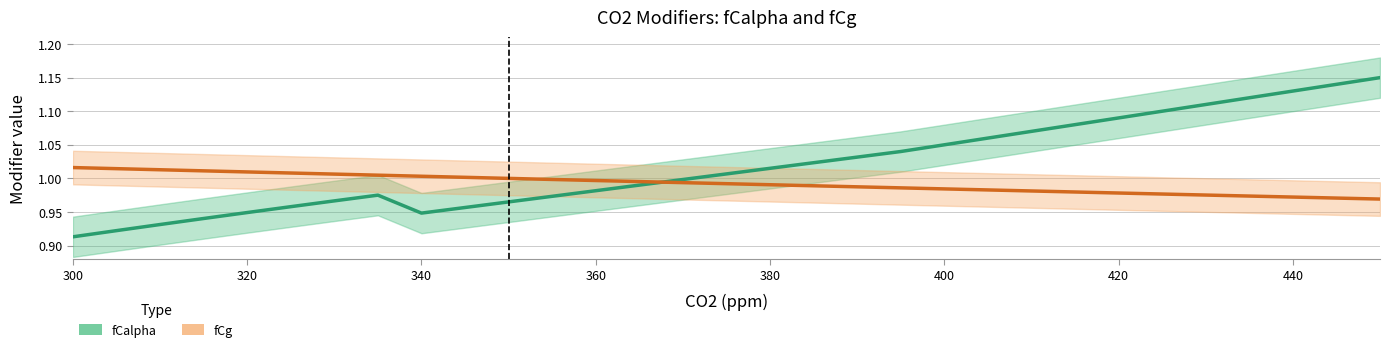

Reading right to left, transcribe all the data shown in this chart.

fCalpha: 1.1	1.1	1.1	1.1	1.1	1.1	1.0	1.0	1.0	1.0	1.0	1.0	1.0	1.0	1.0	1.0	1.0	0.9	1.0	1.0	1.0	0.9	0.9	0.9	0.9	0.9
fCg: 1.0	1.0	1.0	1.0	1.0	1.0	1.0	1.0	1.0	1.0	1.0	1.0	1.0	1.0	1.0	1.0	1.0	1.0	1.0	1.0	1.0	1.0	1.0	1.0	1.0	1.0